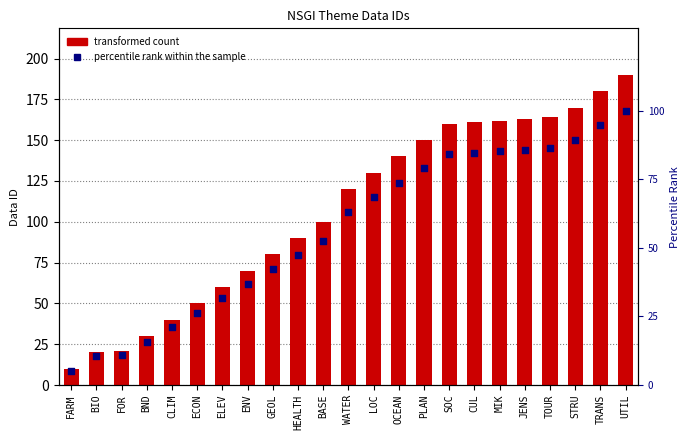

What are all the series names shown in the legend?

transformed count, percentile rank within the sample